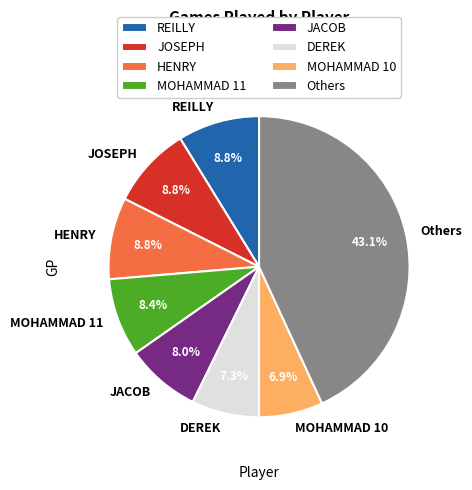

Which category has the biggest portion of the pie?

Others